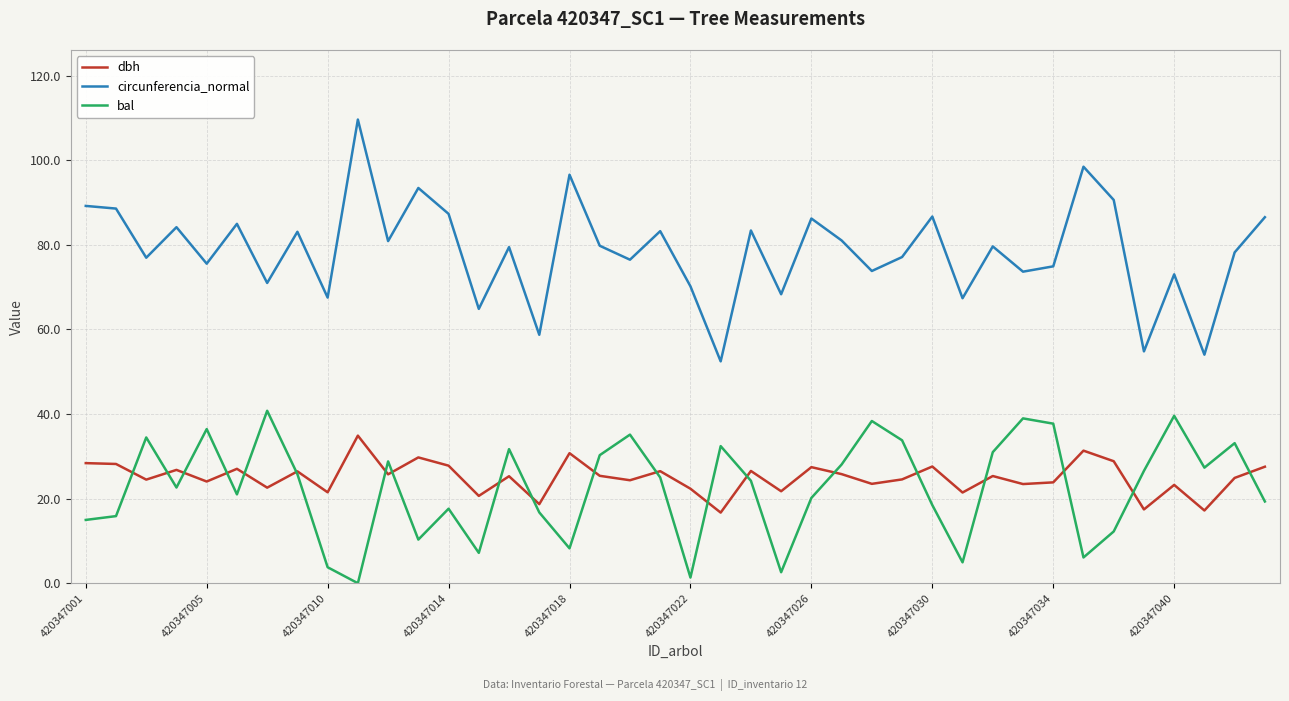

What is the greatest value displayed?

109.6